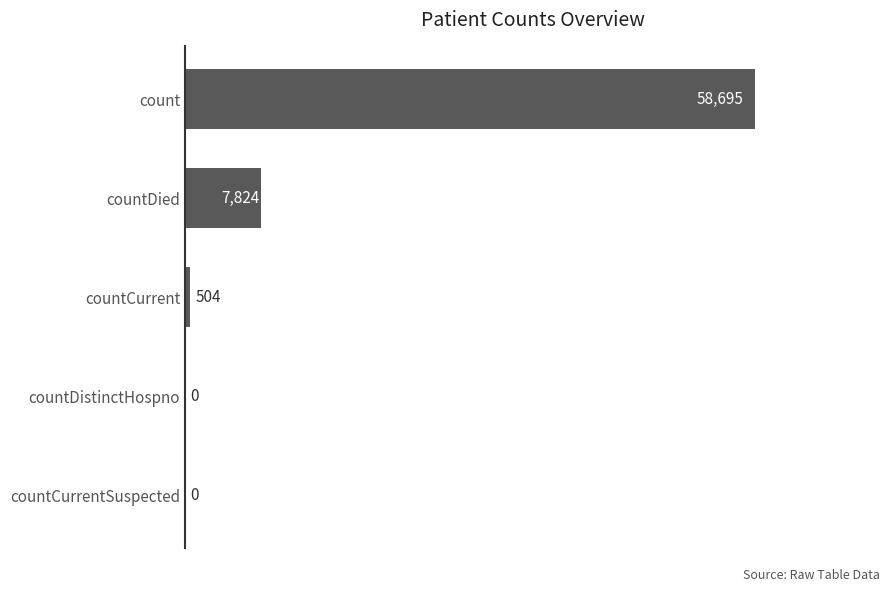

Between countDistinctHospno and count, which is larger?

count